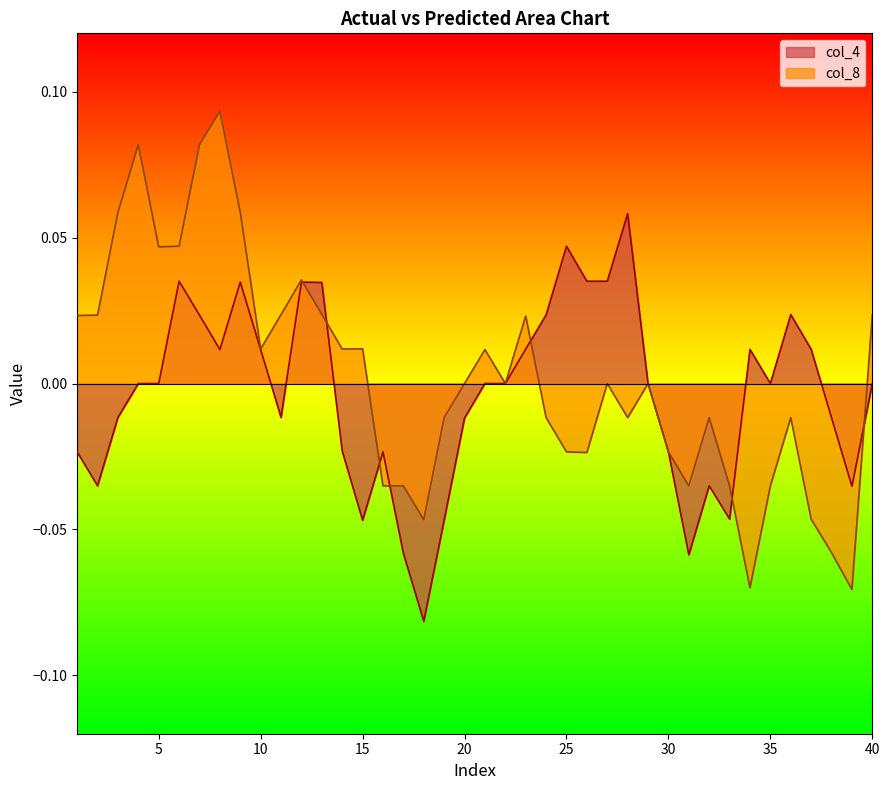

Which series has the largest range (max minus min)?

col_8